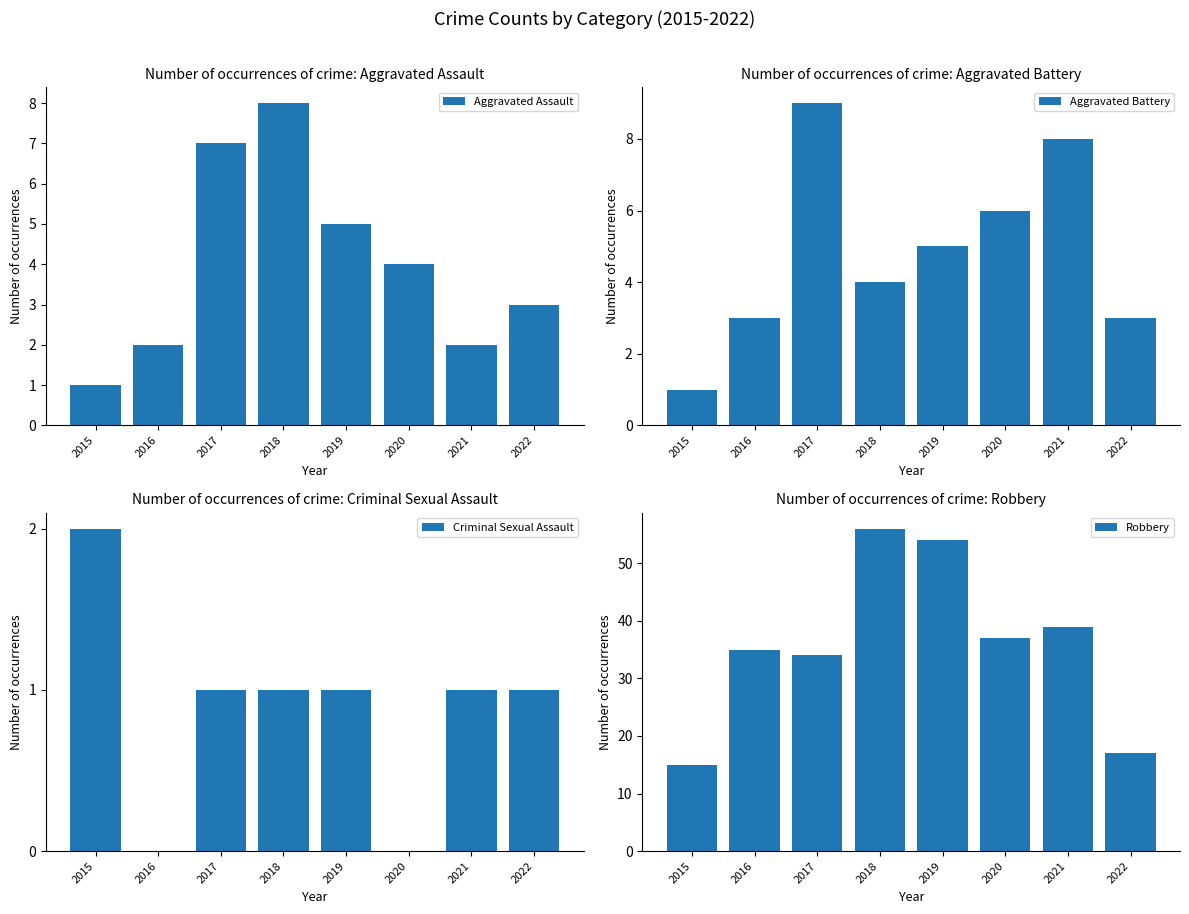

Which series changed the most between 2020 and 2021?

Aggravated Assault